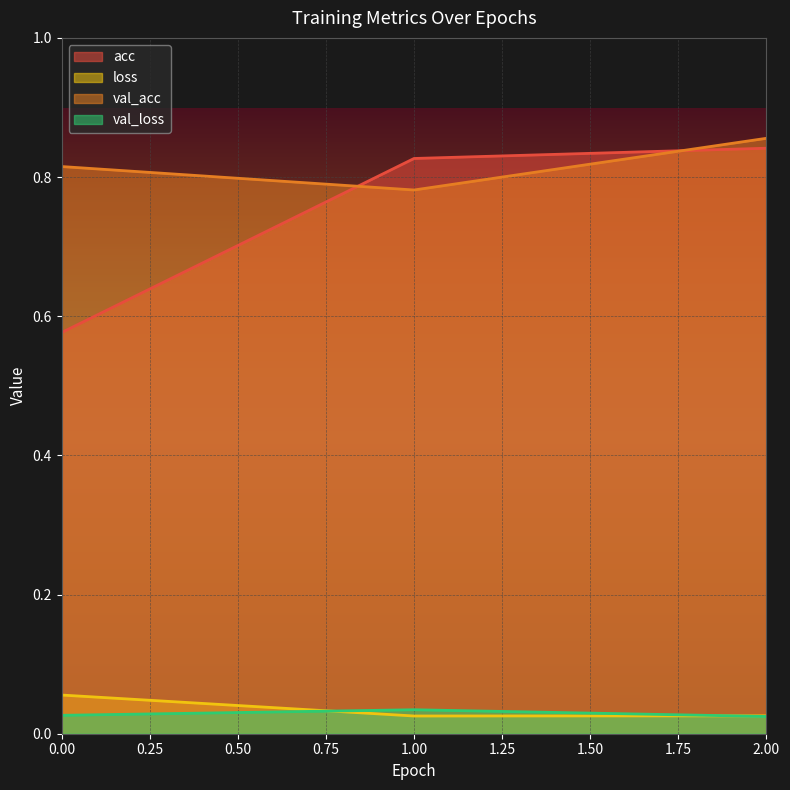

What is the difference between the acc values at 1 and 0?

0.3